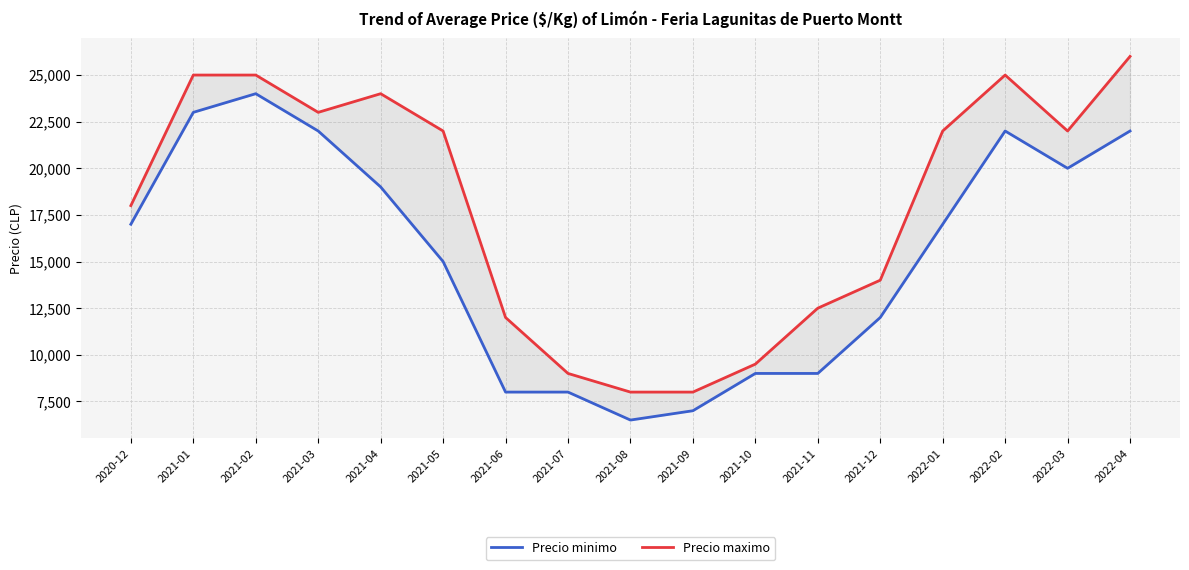

Does the chart display data point markers on the line(s)?

No